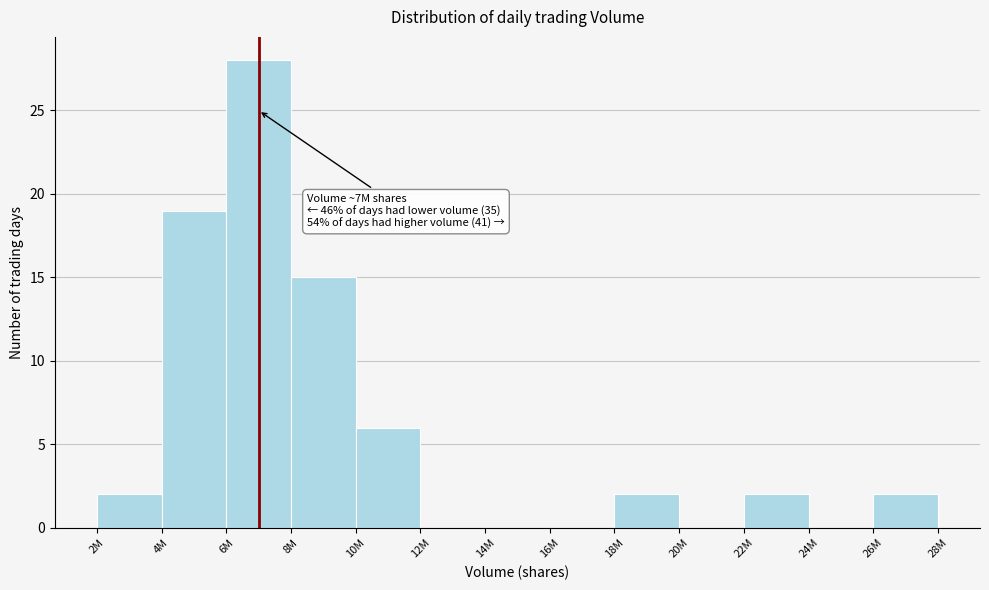

Reading right to left, what are all the values shown in this chart?

26M=2	24M=0	22M=2	20M=0	18M=2	16M=0	14M=0	12M=0	10M=6	8M=15	6M=28	4M=19	2M=2